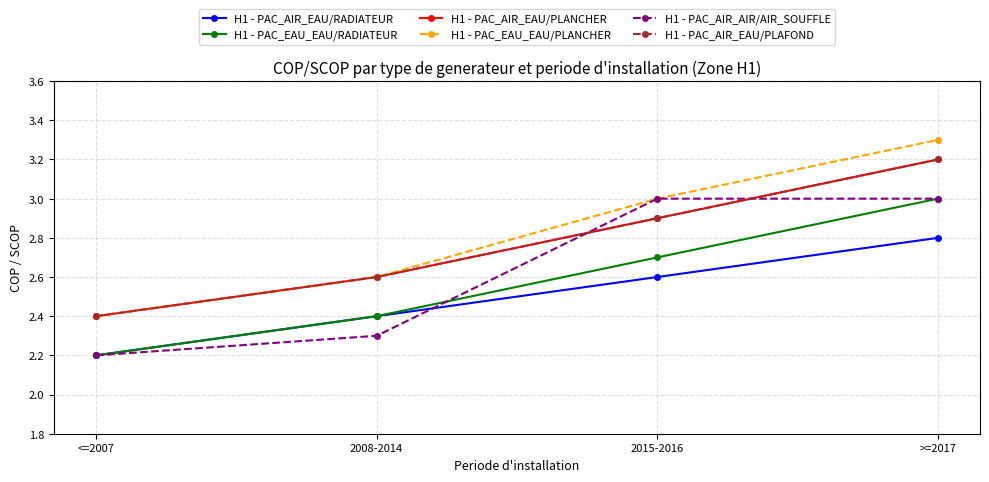

Does the chart have visible grid lines?

Yes